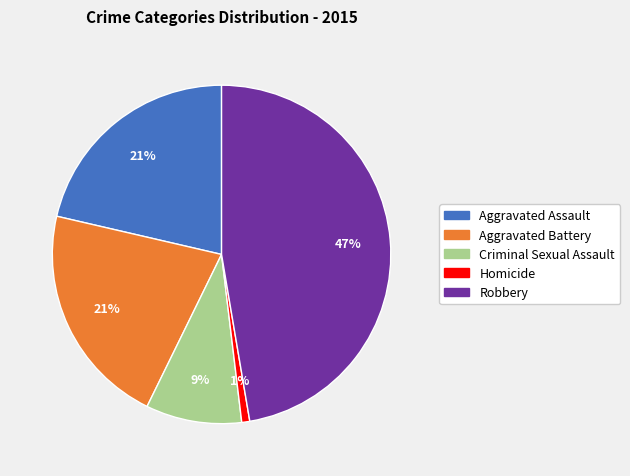

Which category has the biggest portion of the pie?

Robbery